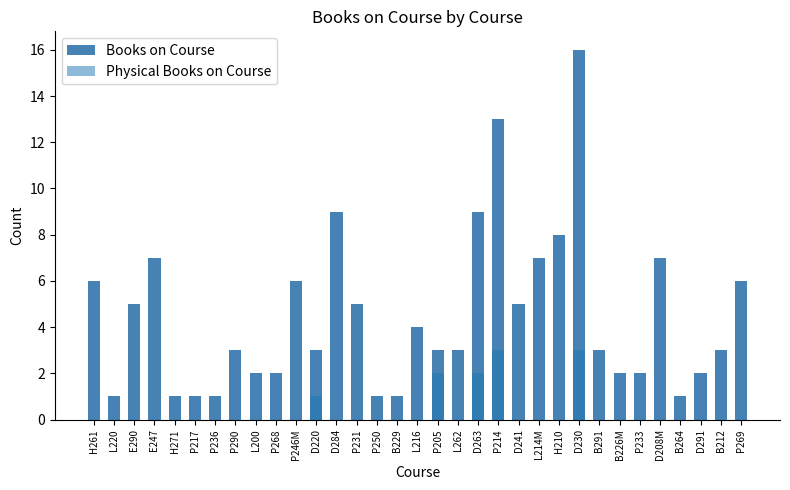

The value of Physical Books on Course at B291 is 2. True or false?

False